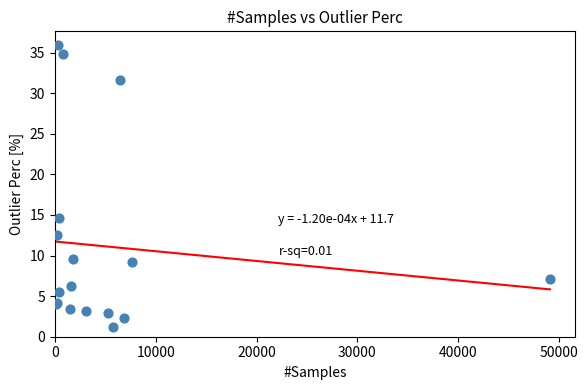

What Y value in the scatter plot is closest to 18?

14.6